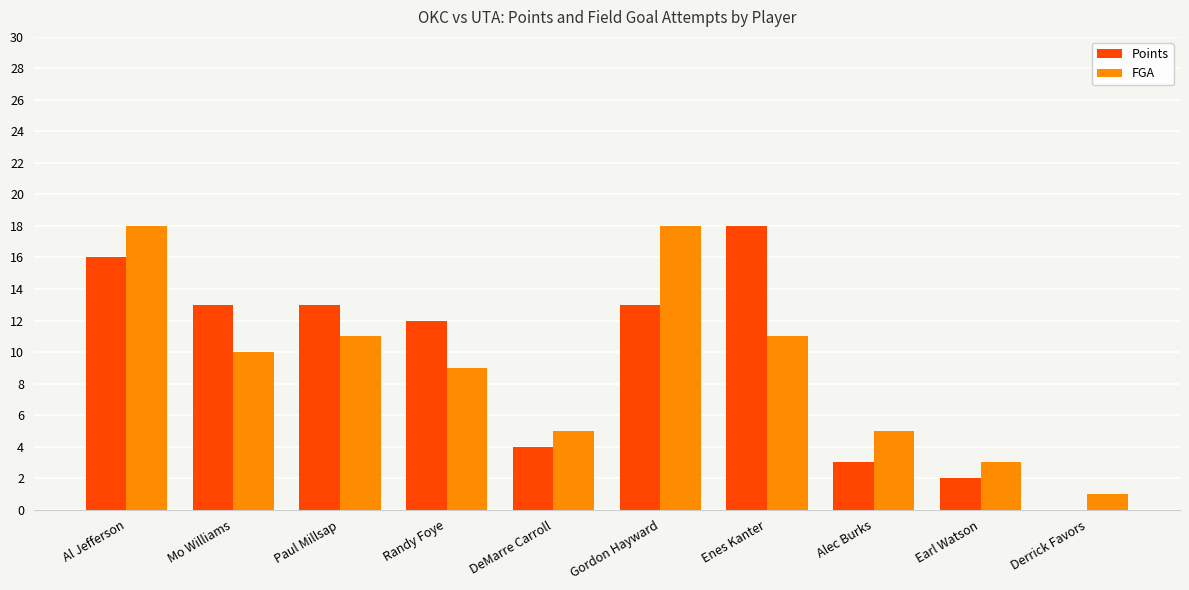

At which category is the sum across all series the highest?

Al Jefferson